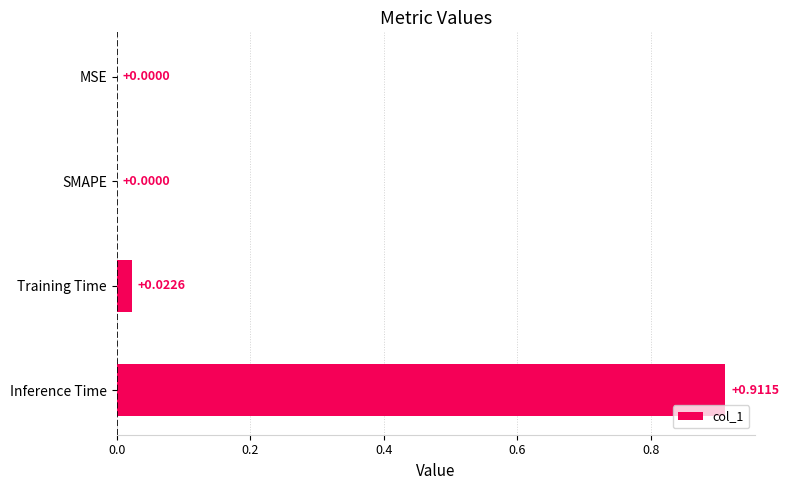

At which category does the chart reach its peak across all series?

Inference Time